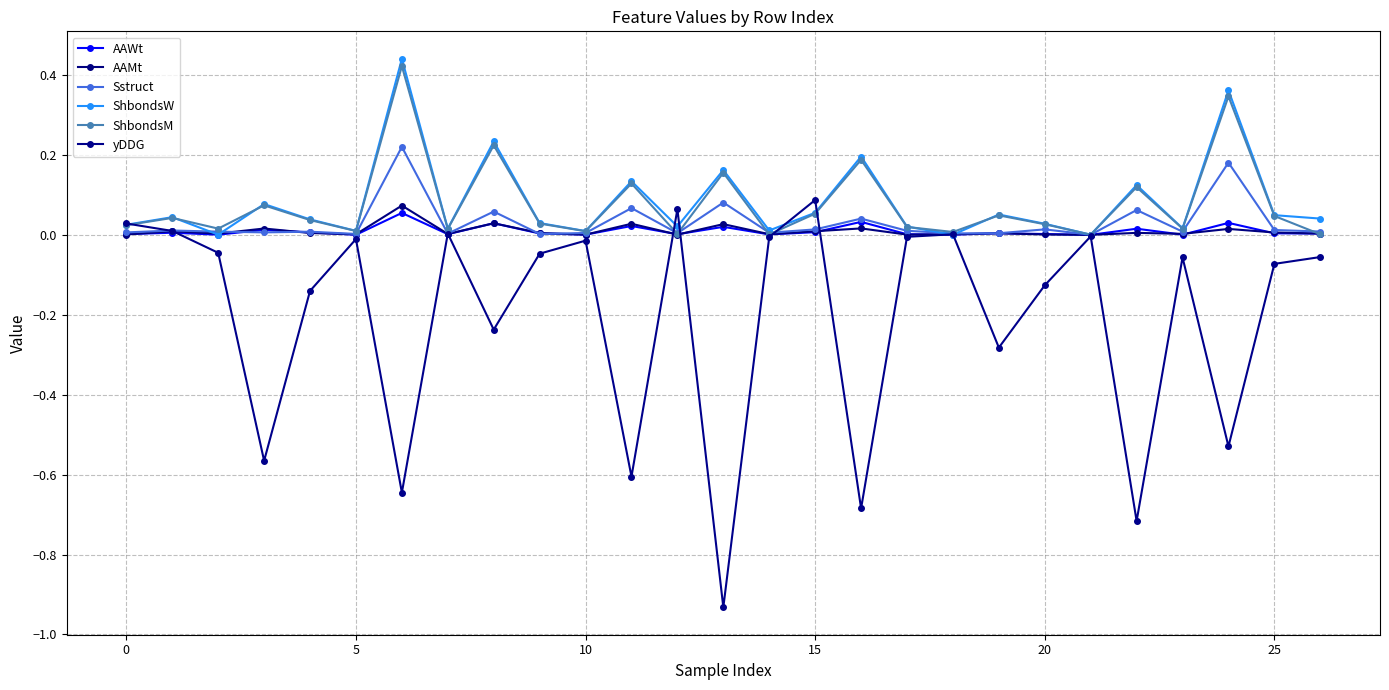

Is this an area chart (filled region under the line)?

No